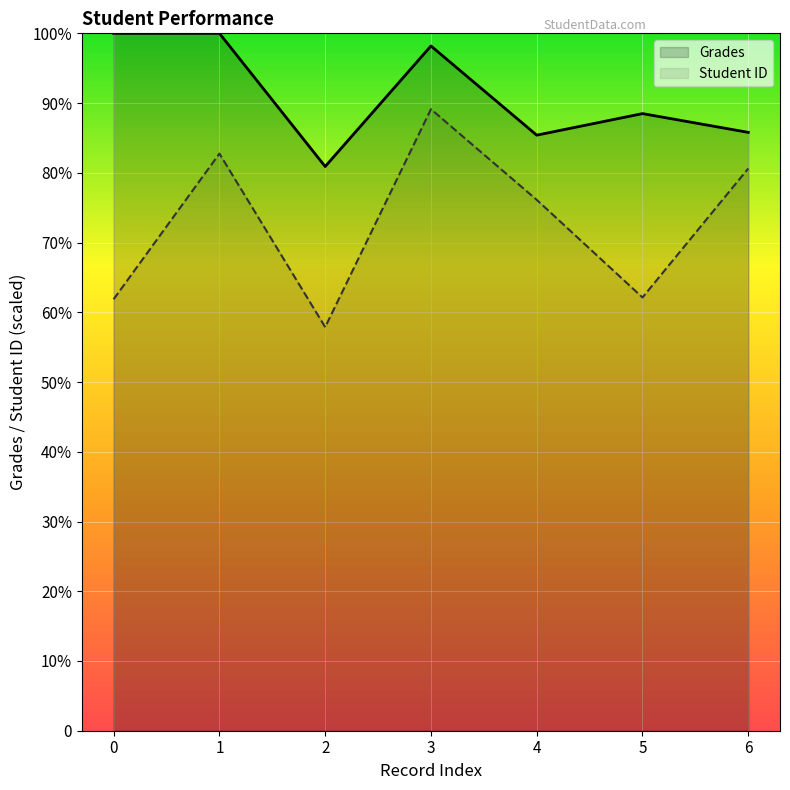

At which category does Grades reach its first local peak?

3